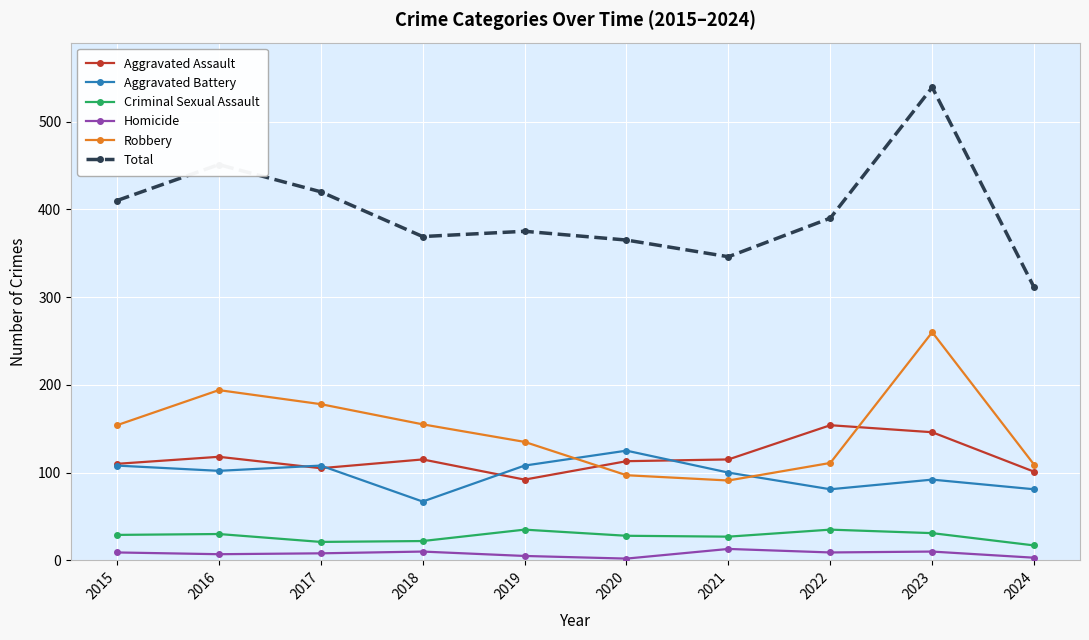

What is the approximate value of Total at 2018, to the nearest 50?

350